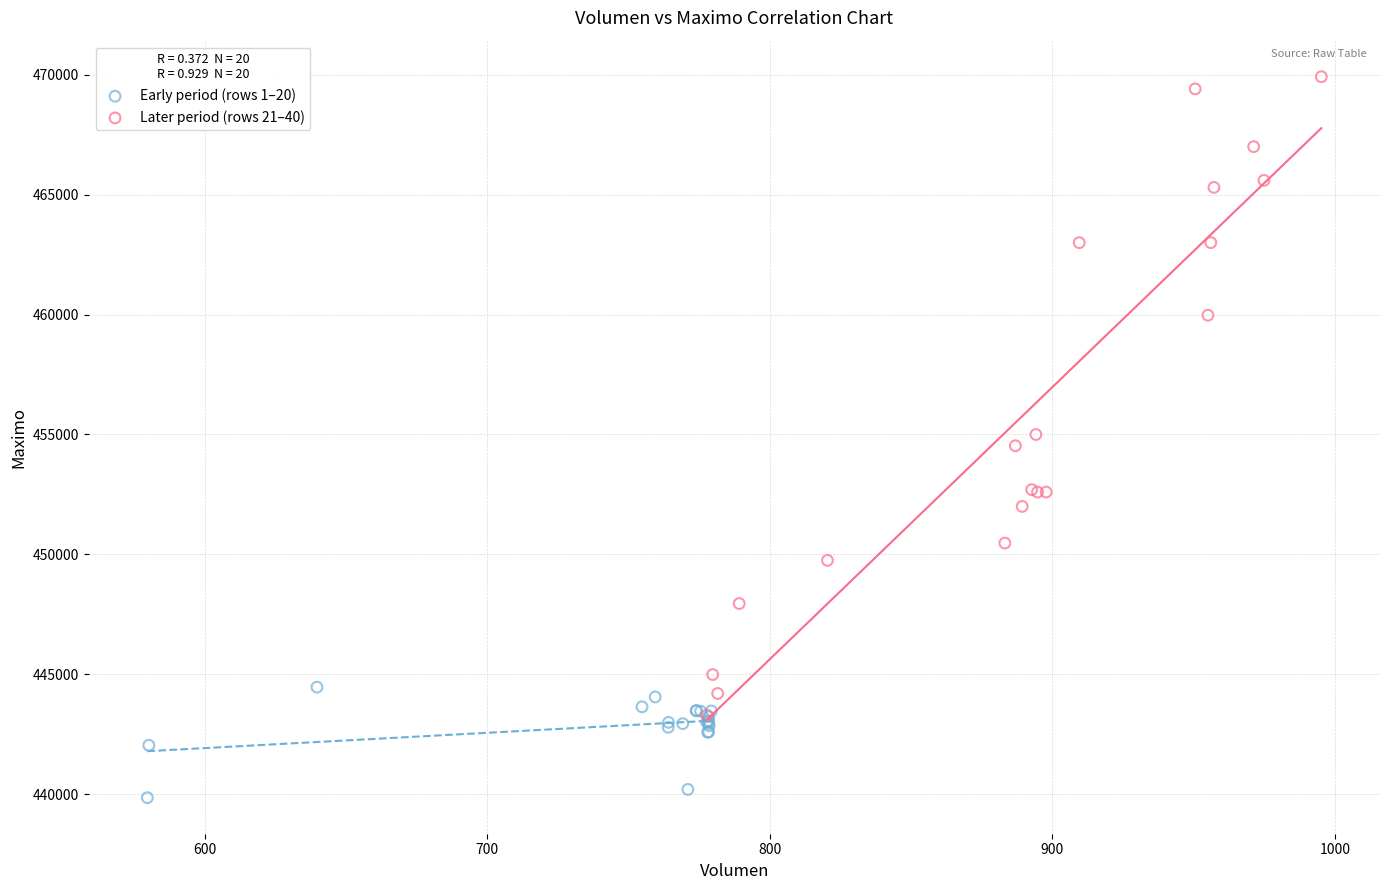

Which series reaches the maximum Y coordinate?

Later period (rows 21–40)